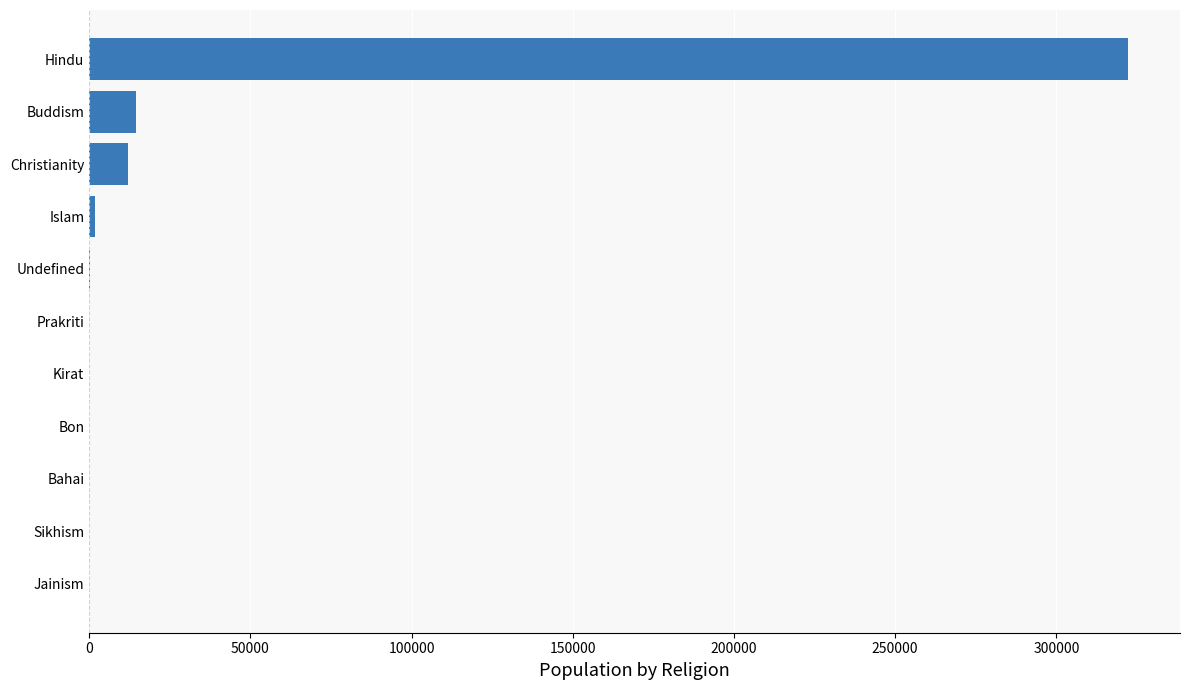

What is the sum of all values?

350804